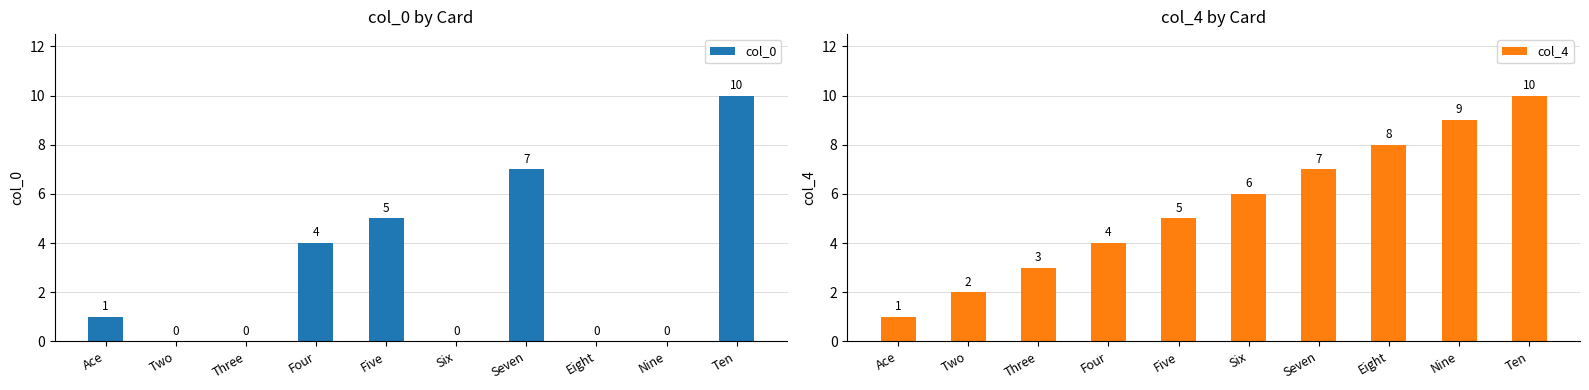

List the series in order of their overall mean, highest first.

col_4, col_0